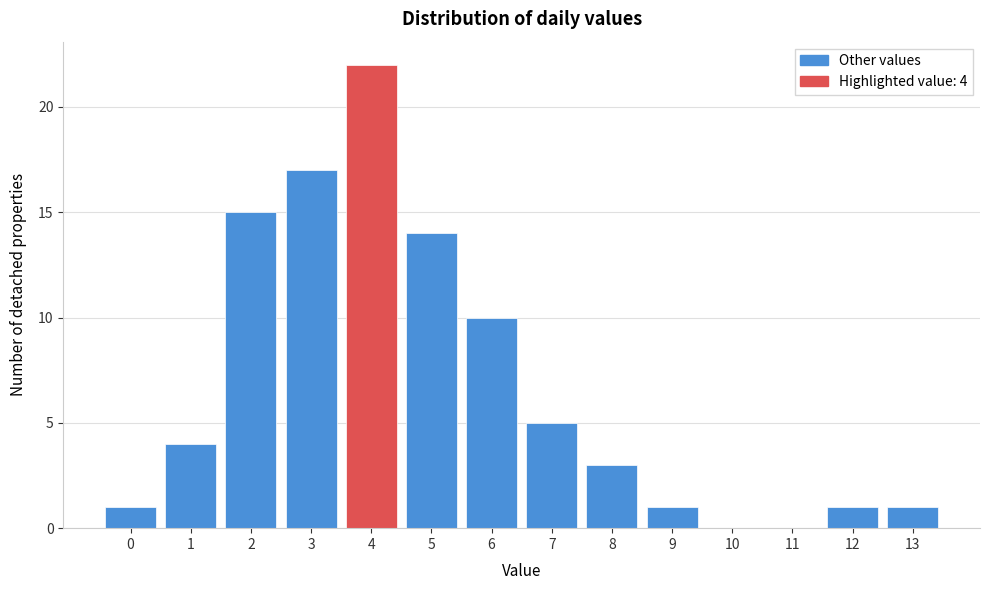

Which range on the x-axis has the tallest bar?

3.5 to 4.5